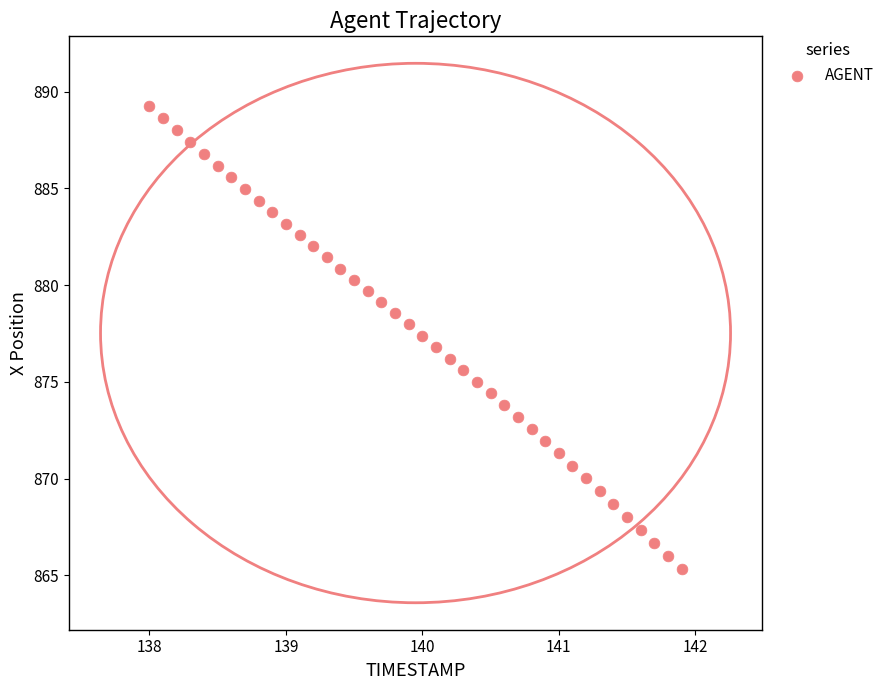

What is the range of X values (max minus min)?

3.9